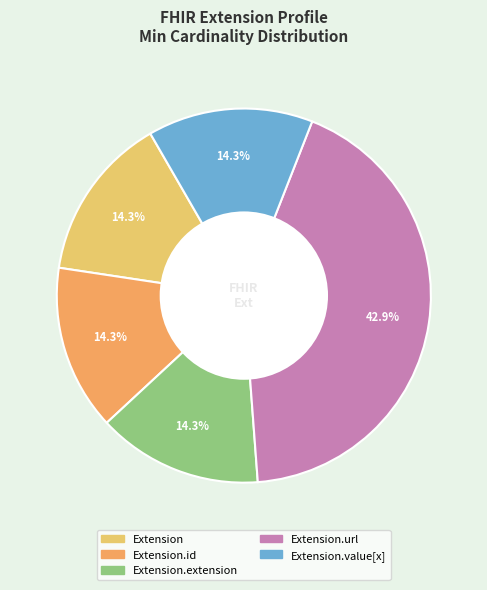

Is there any slice that represents more than half of the pie?

No